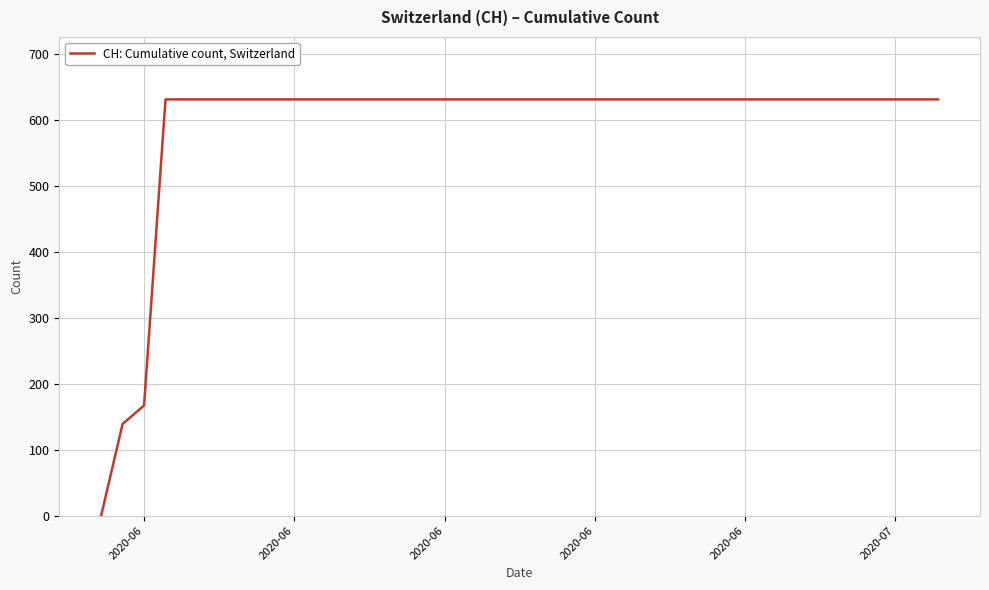

What is the maximum value shown in the chart?

631